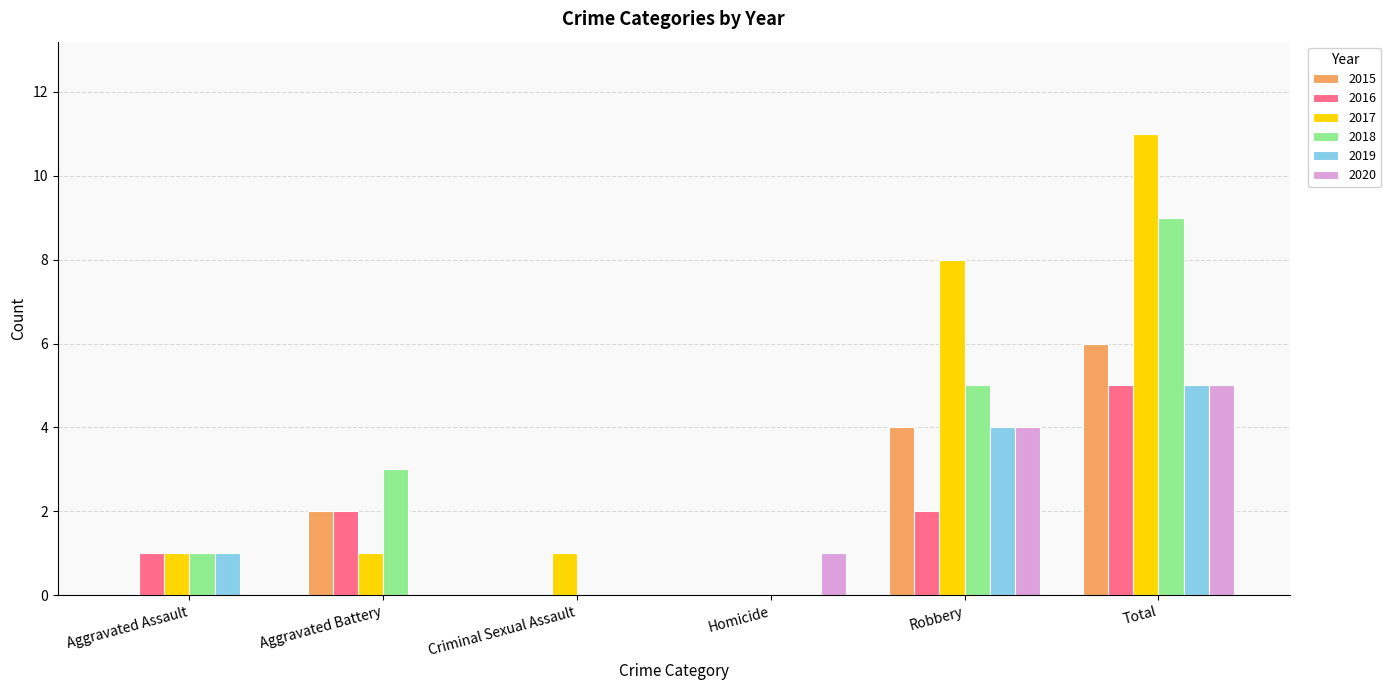

The 2015 series shows 6 at Total. True or false?

True